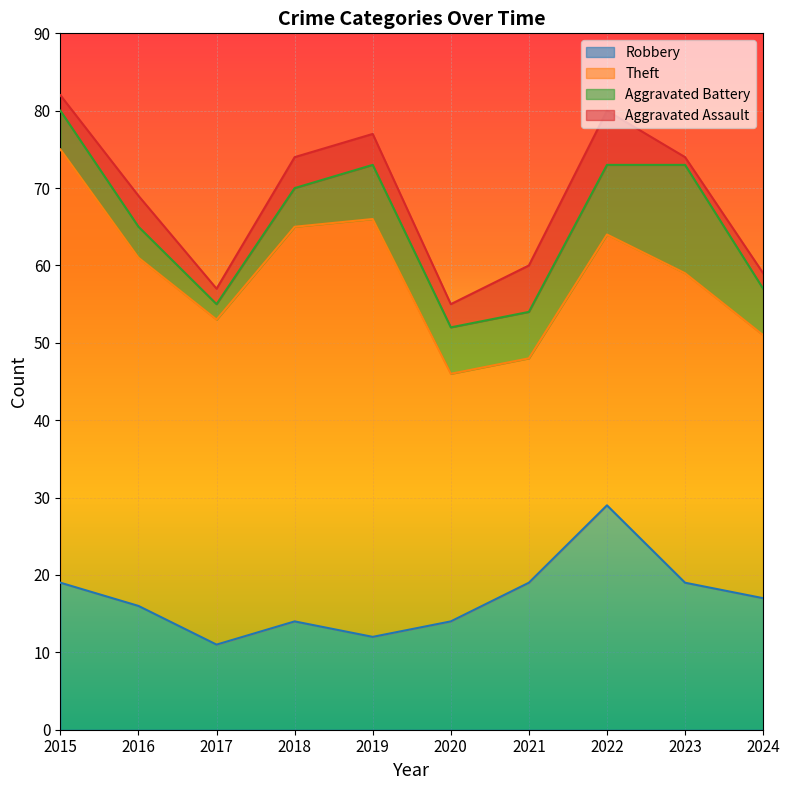

Count the number of categories in the chart.

10